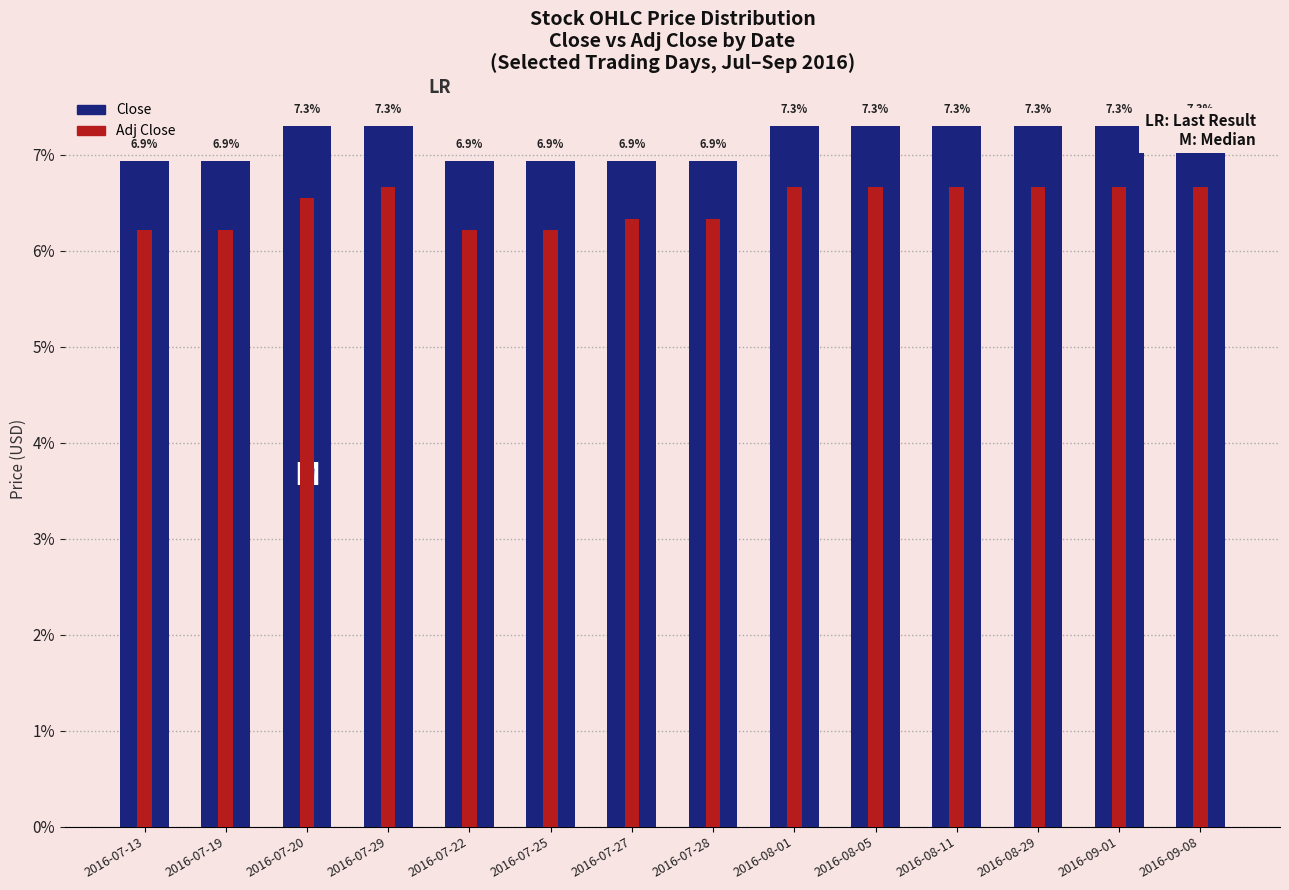

What is the sum of the Adj Close values at 2016-07-27 and 2016-08-01?

13.0